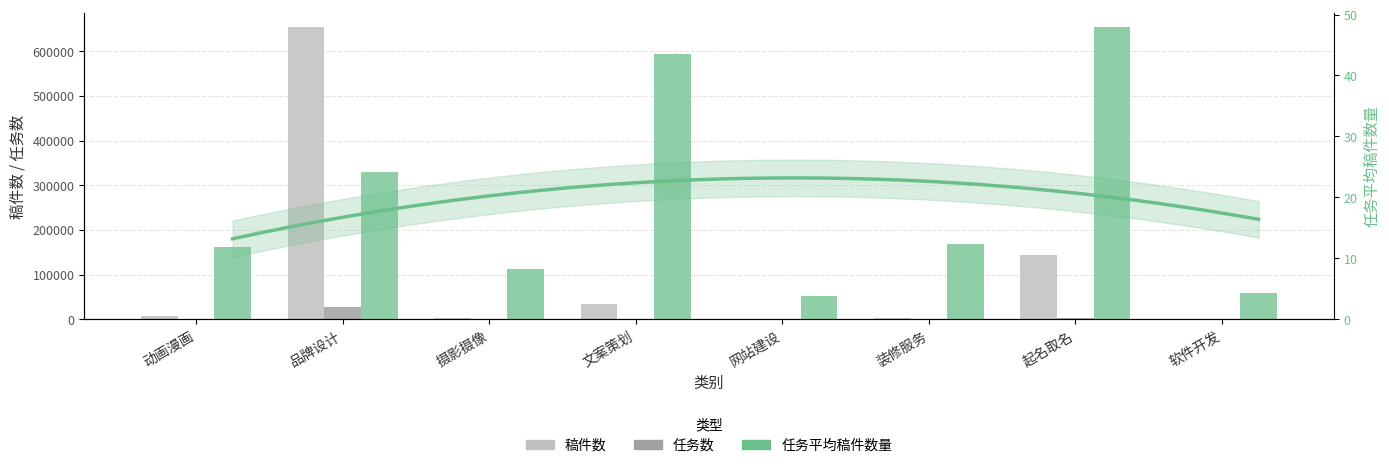

True or false: 任务数 has a value of 56.0 at 网站建设.

True